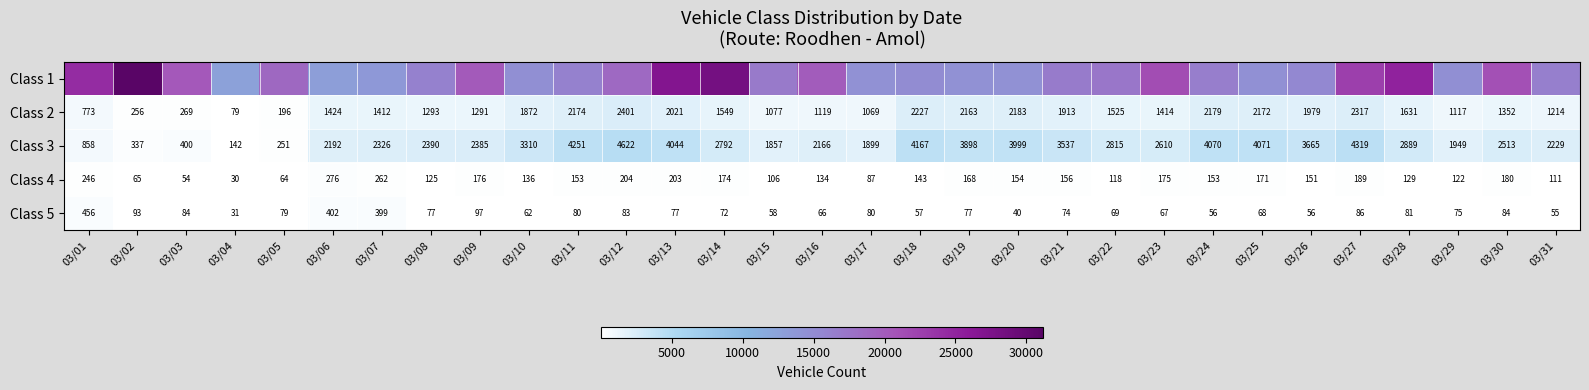

What is the difference between the Class 2 values at 03/16 and 03/17?

50